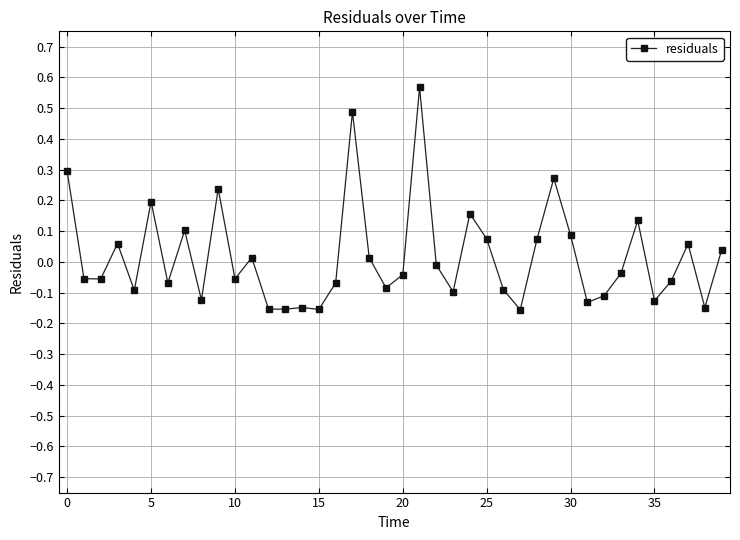

True or false: there are more than 1 points higher than both neighbors.

True